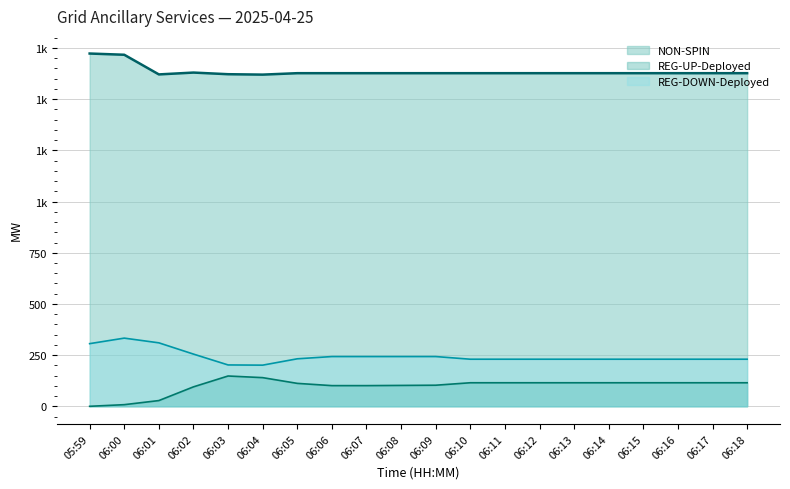

Does the chart display data point markers on the line(s)?

No